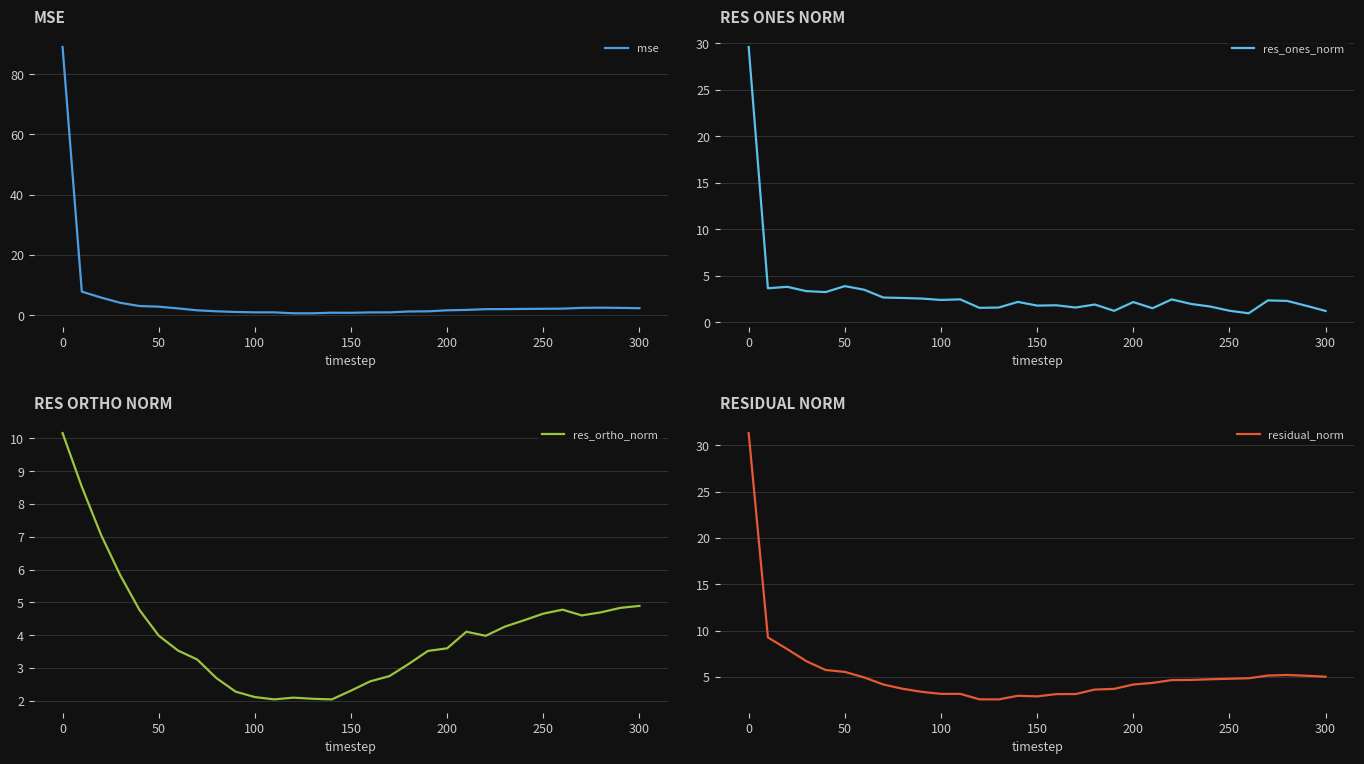

The value of residual_norm at 0 is 31.3. True or false?

True